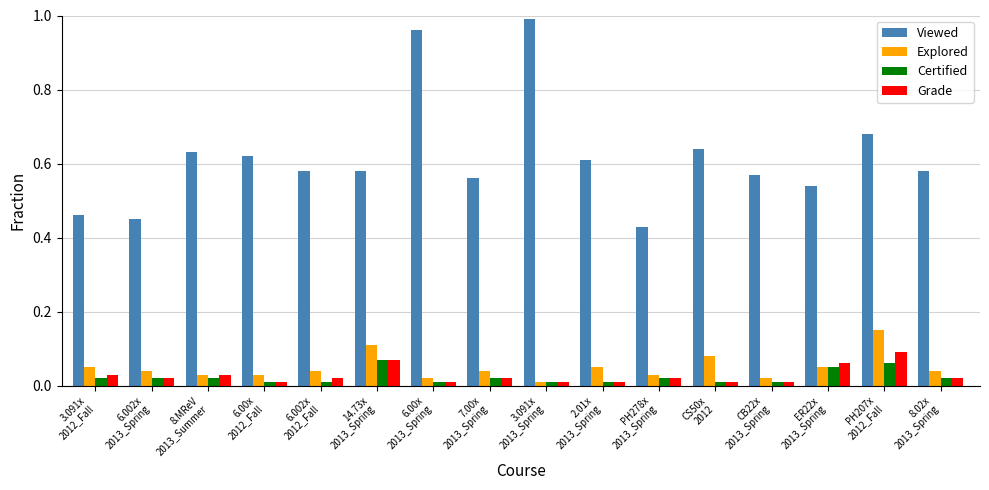

Count the number of data series in this chart.

4